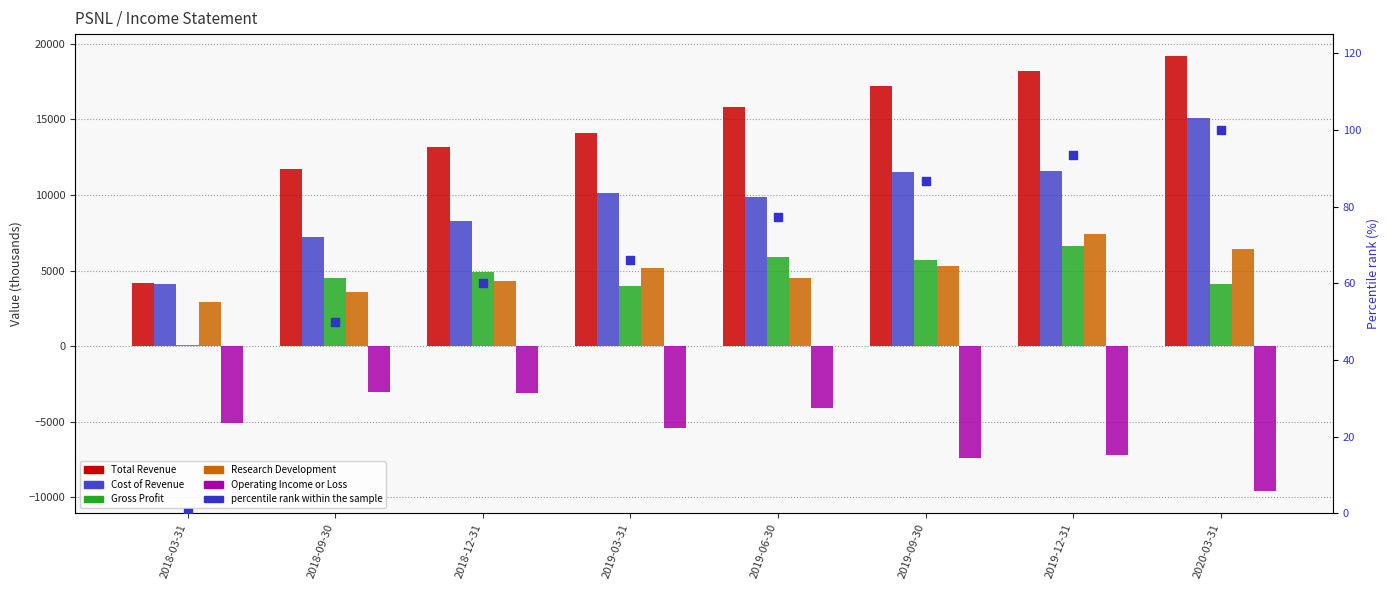

Is the value of Operating Income or Loss at 2020-03-31 greater than the value of Gross Profit at 2019-03-31?

No